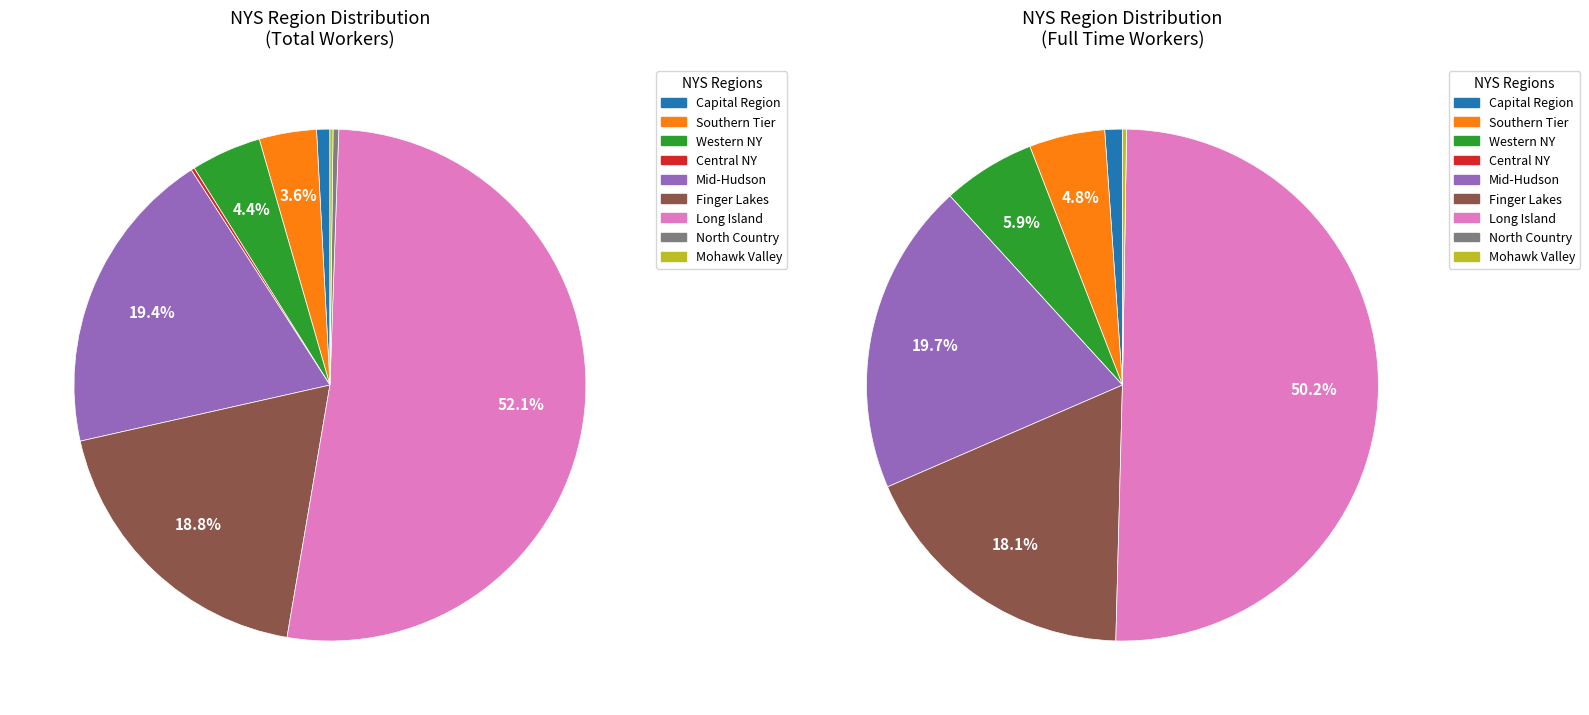

The Southern Tier slice represents 4% of the pie. True or false?

True